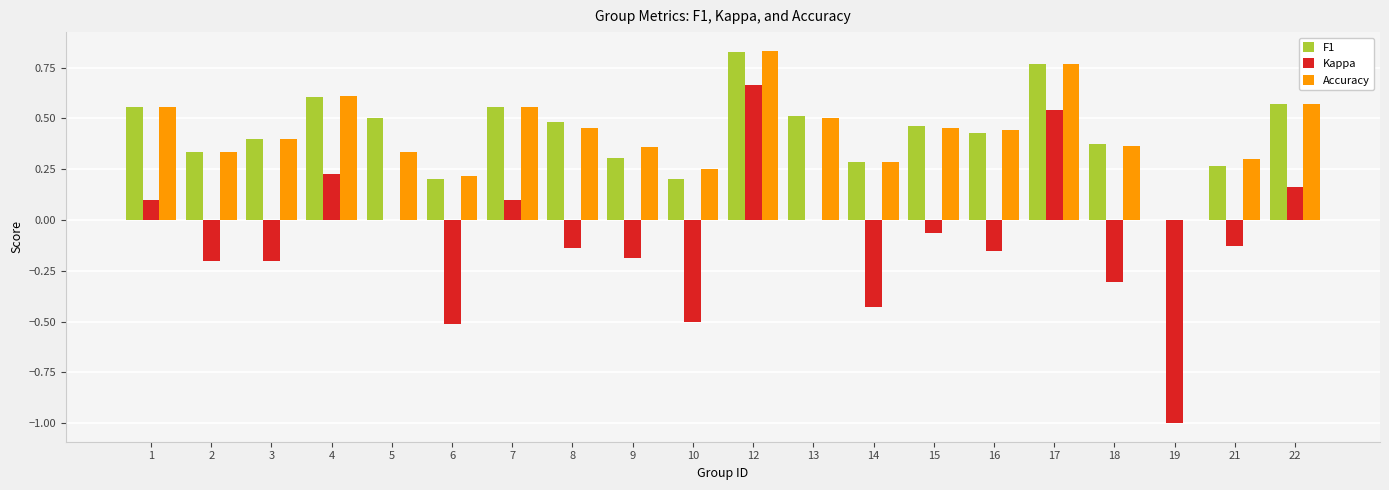

What is the sum of the Accuracy values at 12 and 17?

1.6